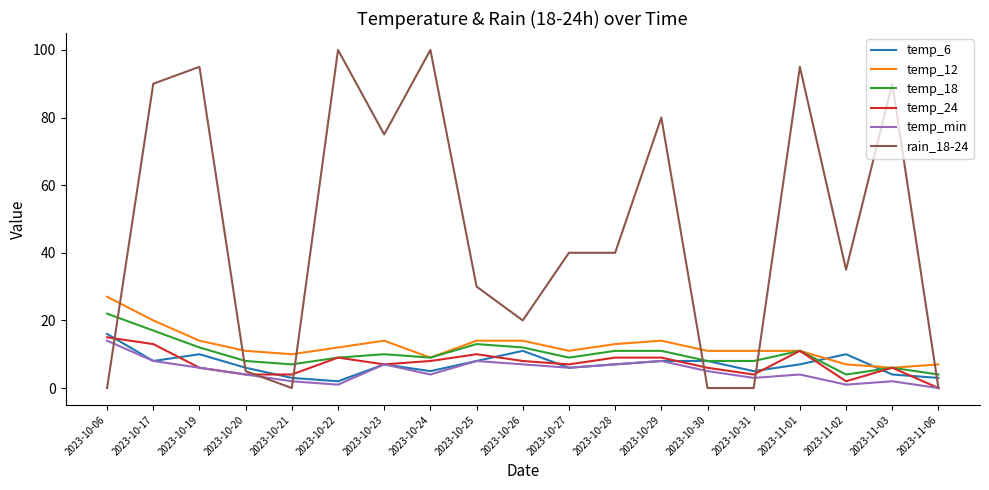

Does the chart display data point markers on the line(s)?

No